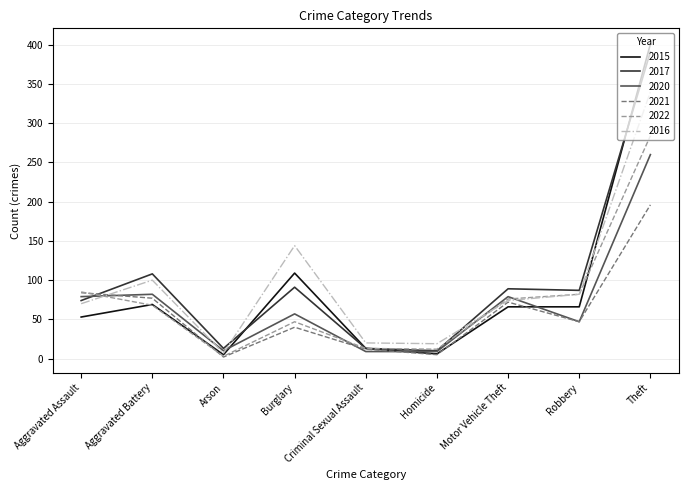

Rank the series by their maximum value, from lowest to highest.

2021, 2020, 2022, 2016, 2017, 2015